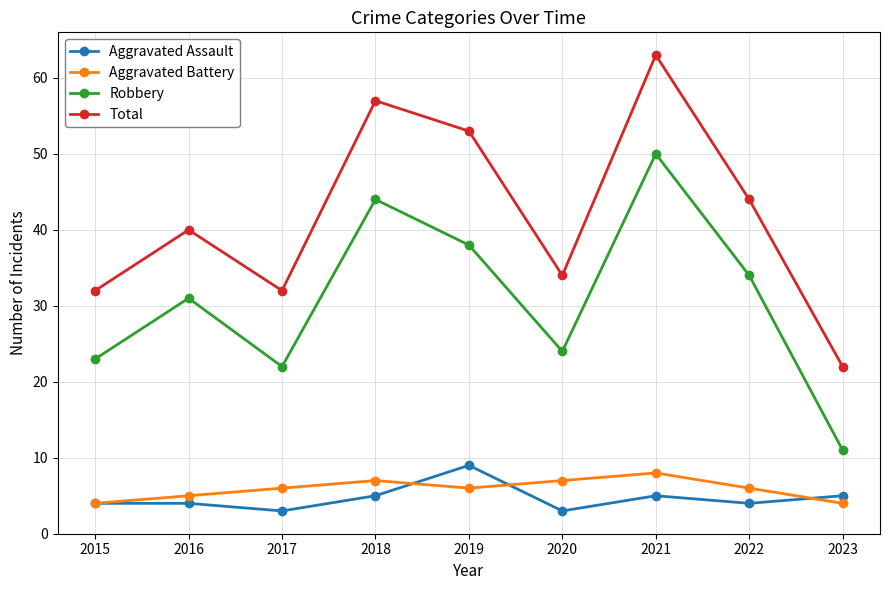

What is the sum of all Aggravated Assault values?

42